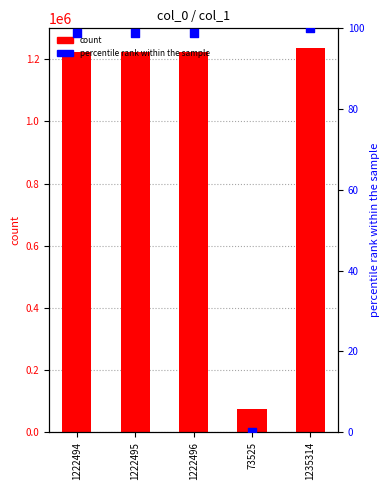

What are all the series names shown in the legend?

count, percentile rank within the sample